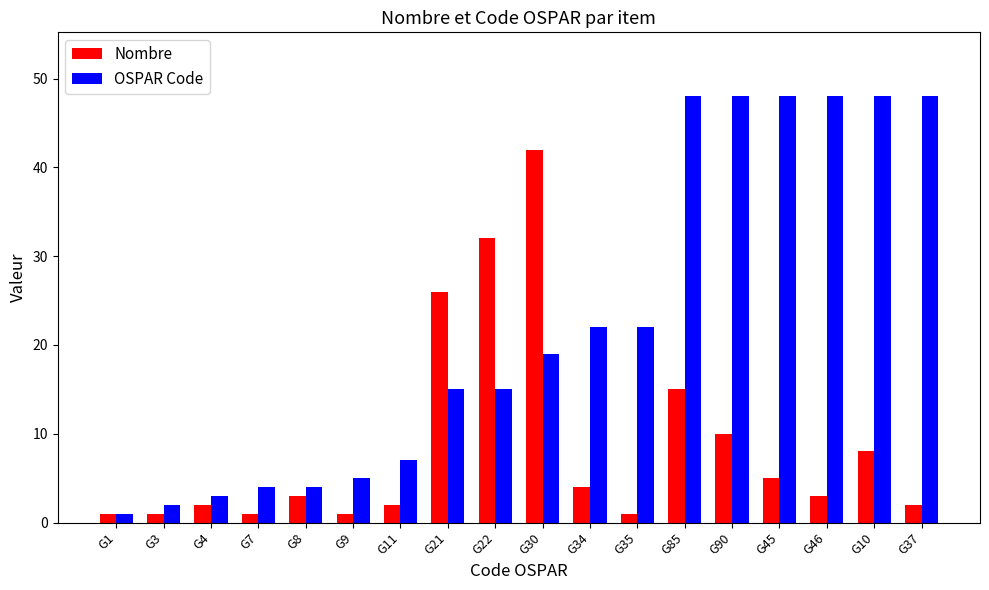

At which category is the sum across all series the highest?

G85